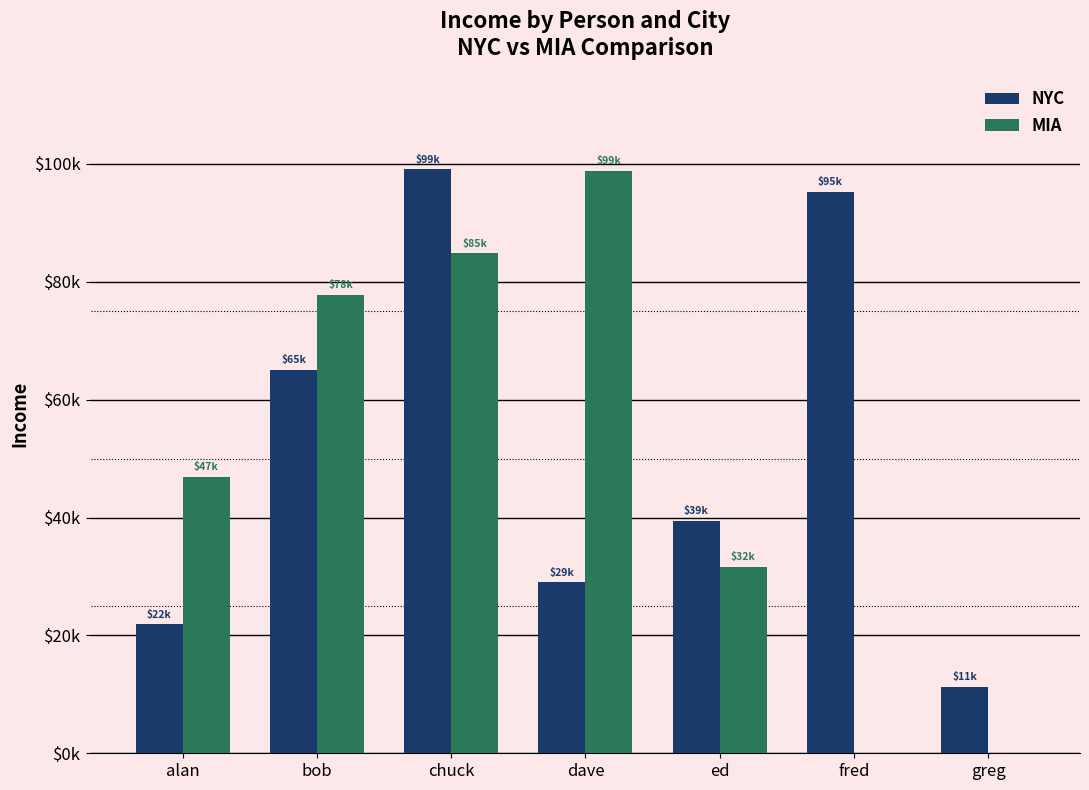

Rank the series by their maximum value, from lowest to highest.

MIA, NYC